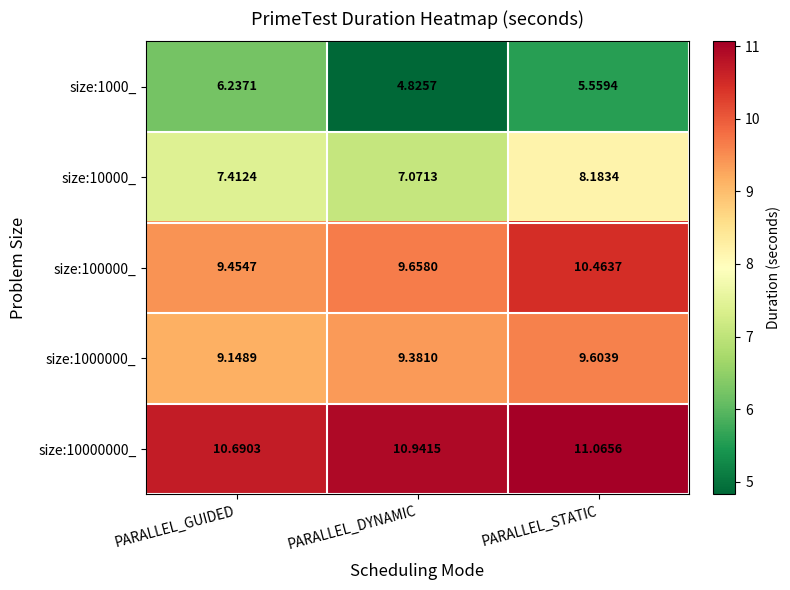

Rank the categories by size:1000000_ value from lowest to highest.

PARALLEL_GUIDED, PARALLEL_DYNAMIC, PARALLEL_STATIC